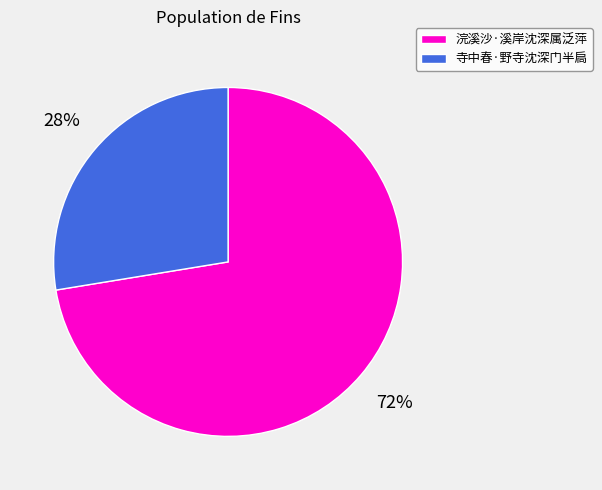

Which category has the smallest portion of the pie?

寺中春·野寺沈深门半扃